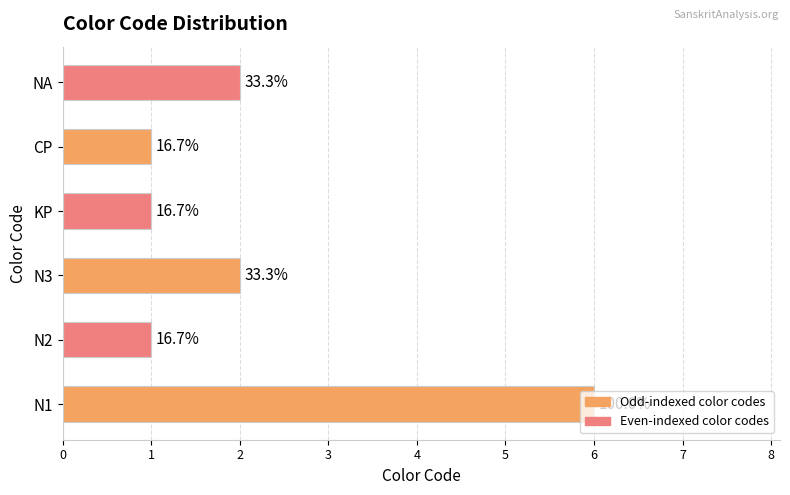

Does the chart contain stacked bars?

No